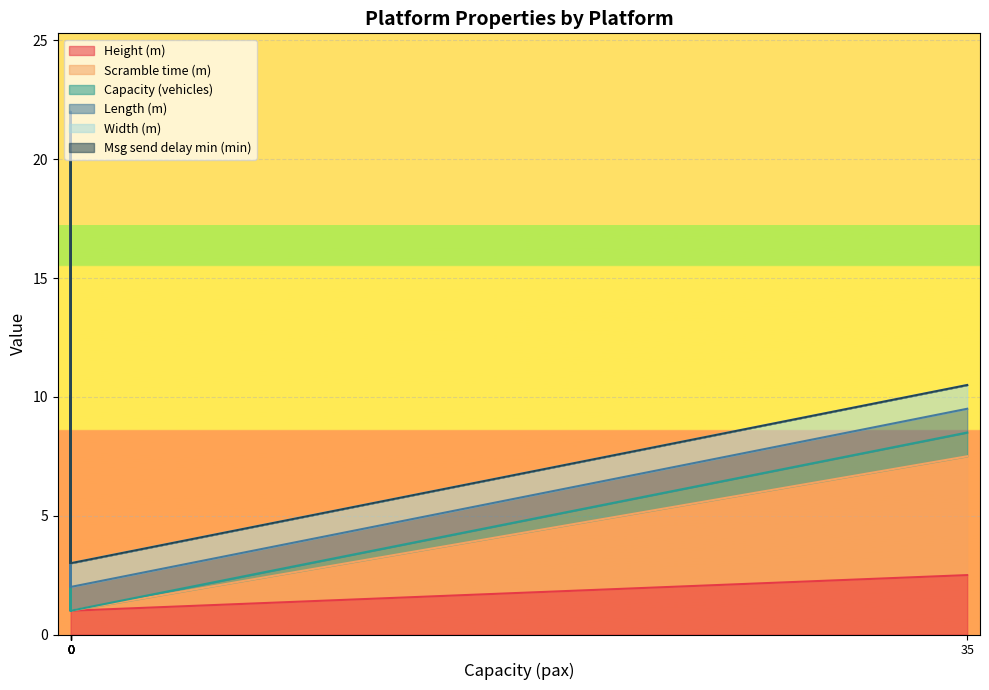

True or false: Msg send delay min (min) has more than 1 points higher than both neighbors.

False